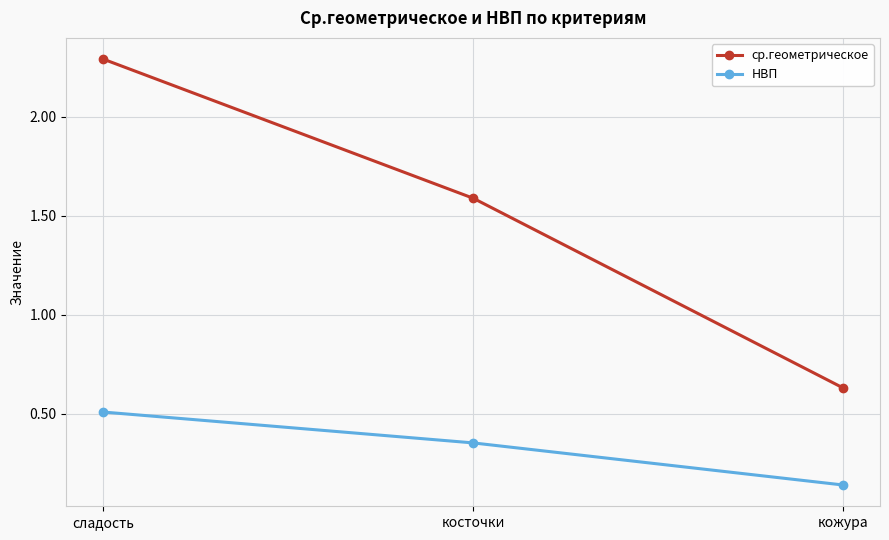

How many data points in ср.геометрическое are above 1?

2